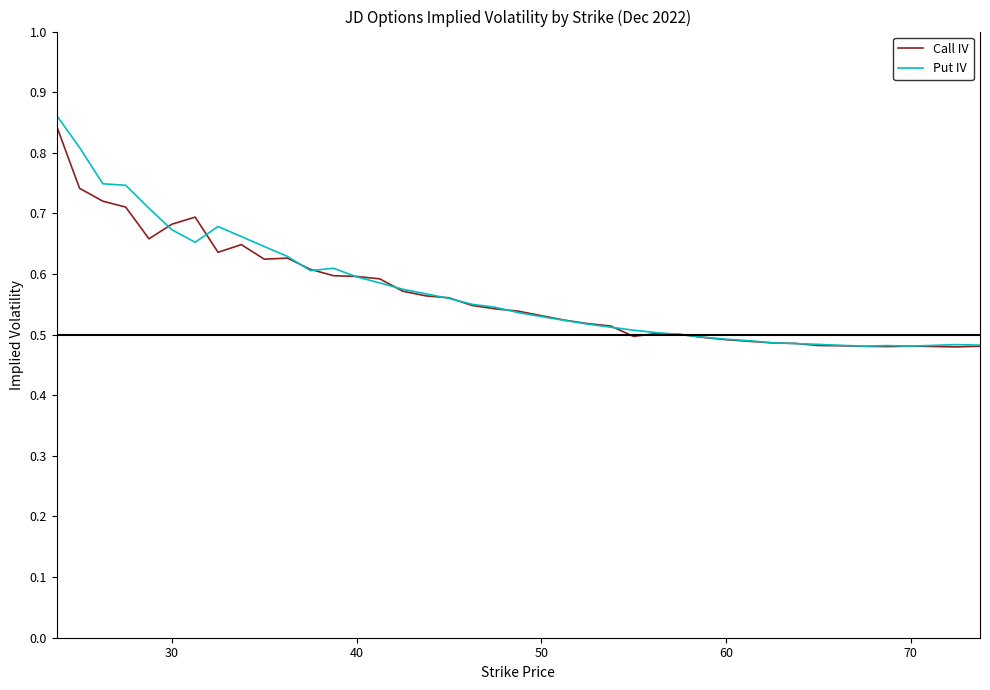

What are all the series names shown in the legend?

Call IV, Put IV